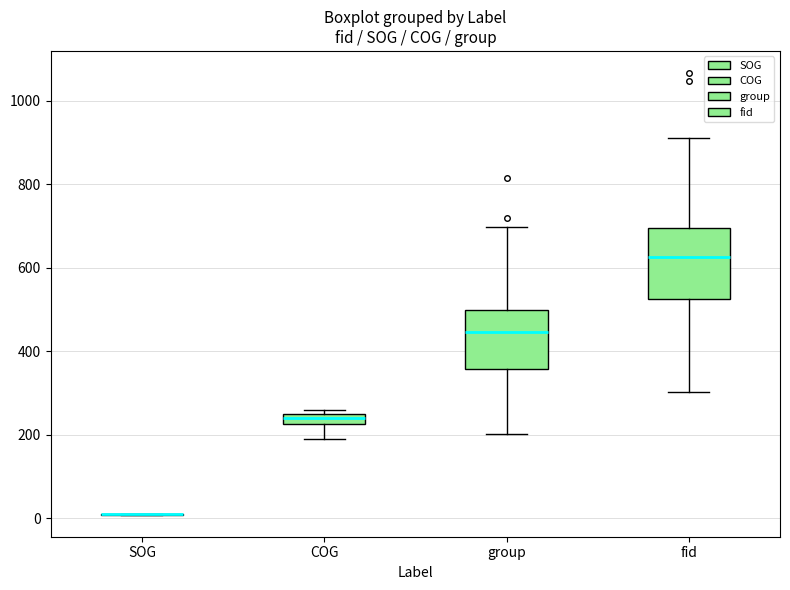

Comparing the boxes themselves (not the whiskers), which one is the tallest?

fid